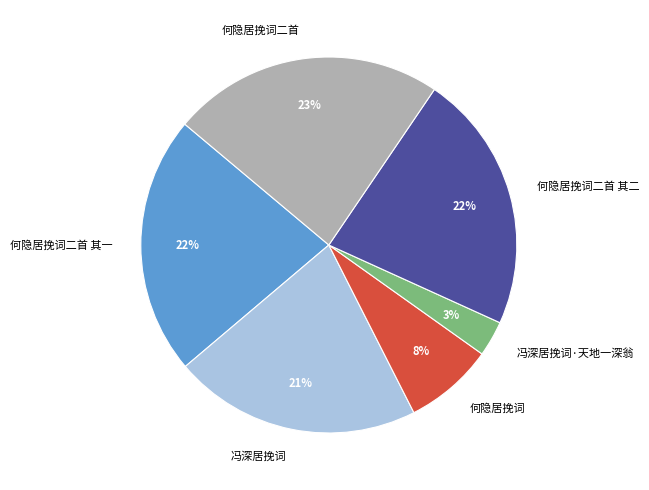

Is the sum of 何隐居挽词二首 其一 and 何隐居挽词二首 其二 greater than half?

No